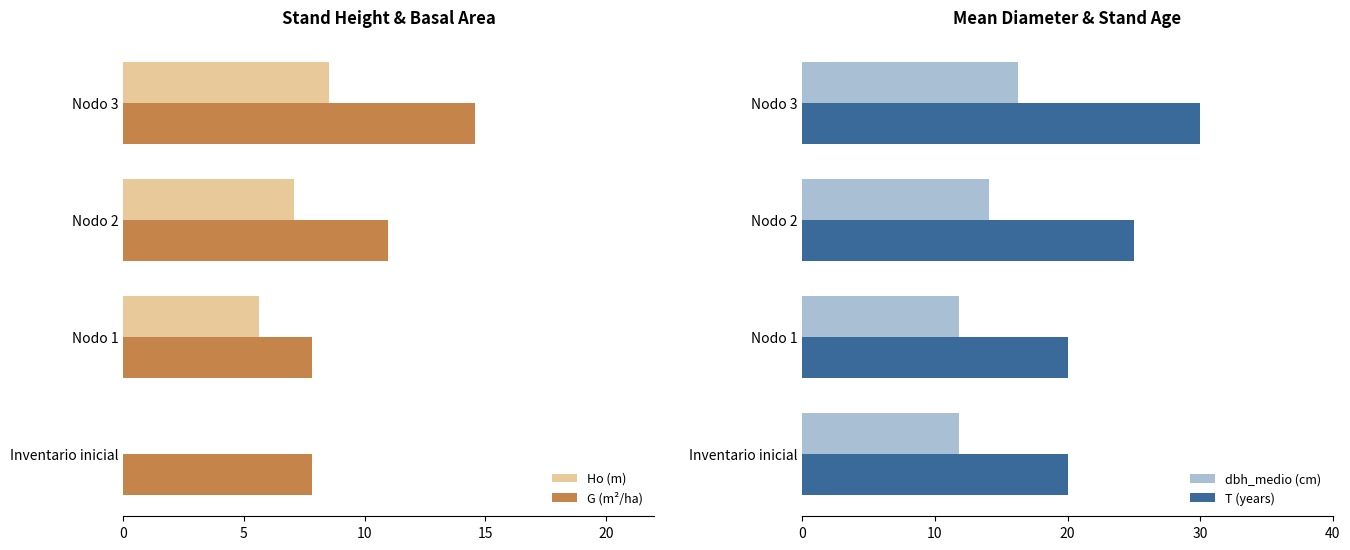

Are the bars horizontal?

Yes